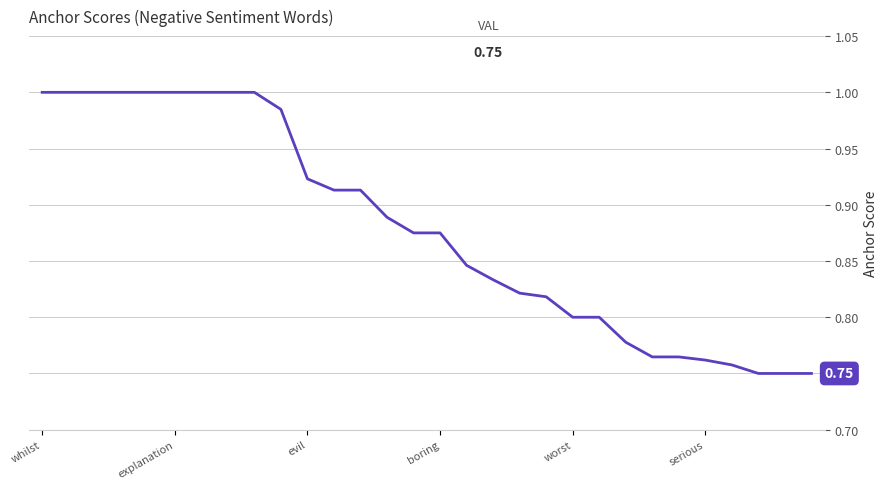

How many lines are shown in the chart?

1